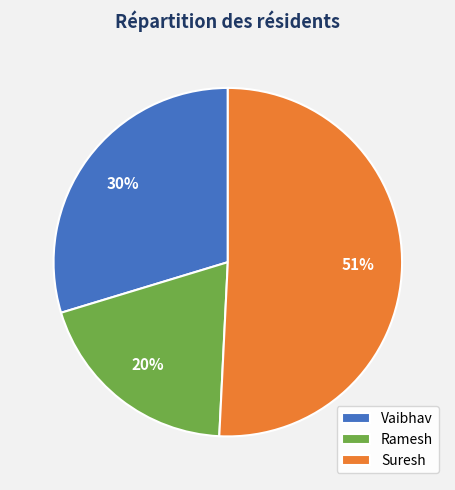

Which slice is the smallest?

Ramesh